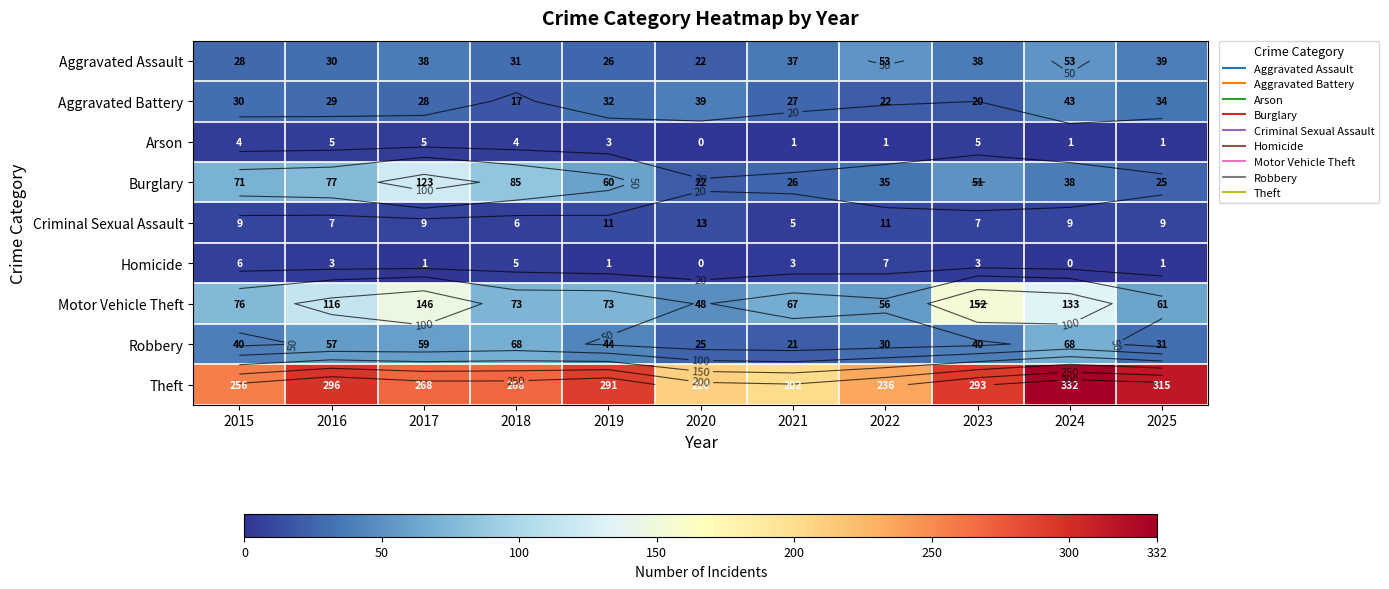

What is the total value across all series at 2025?

516